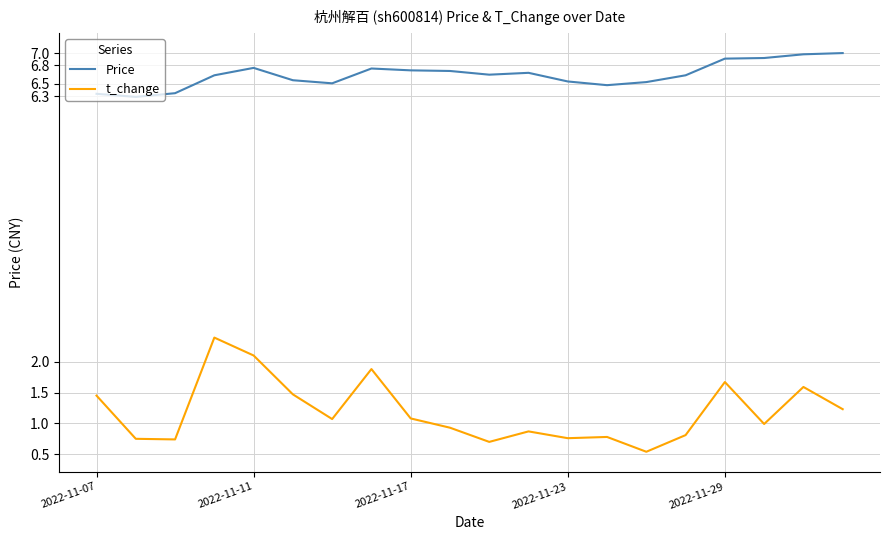

Which series has the widest spread of values?

t_change